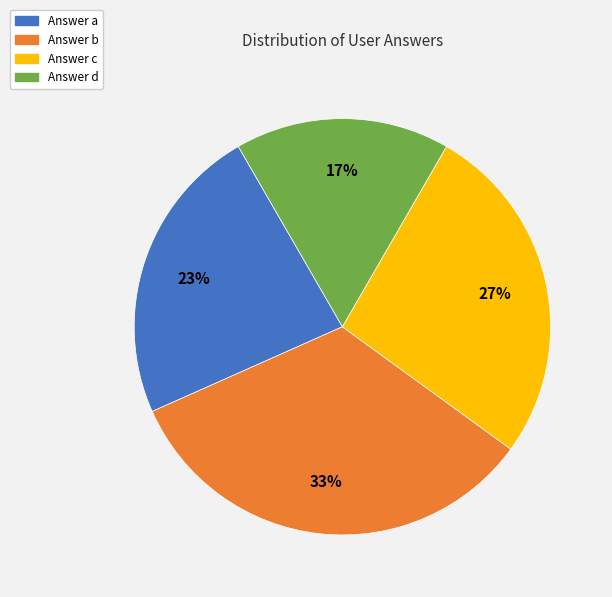

Rank the categories by value from lowest to highest.

Answer d, Answer a, Answer c, Answer b